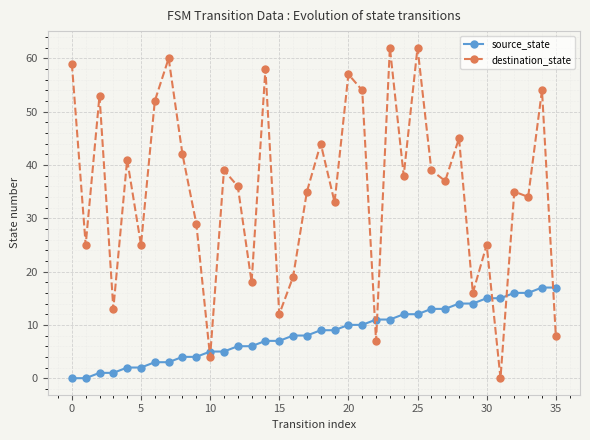

What is the difference between the maximum and minimum values in the destination_state series?

62